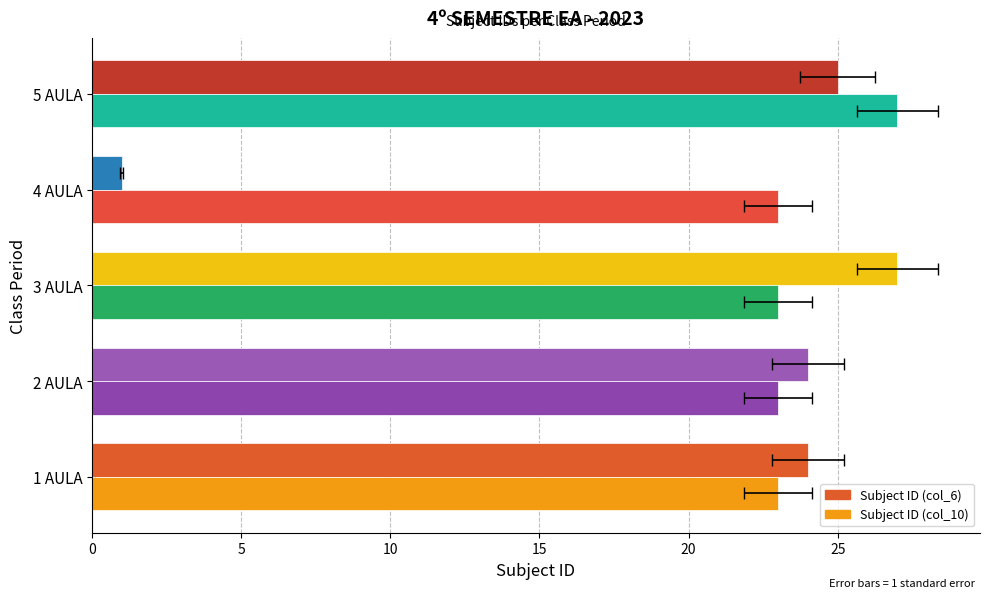

Which series has the largest range (max minus min)?

Subject ID (col_6)